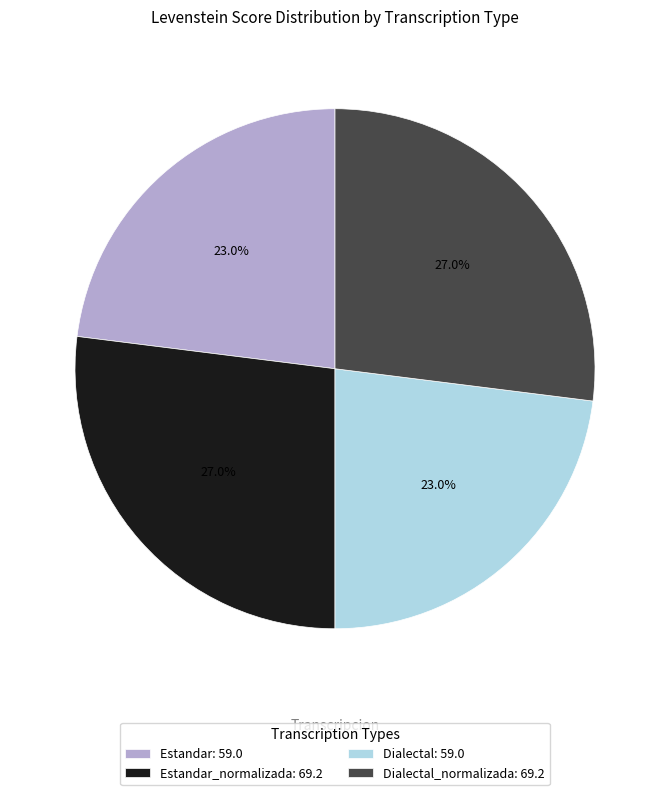

Is there any slice that represents more than half of the pie?

No